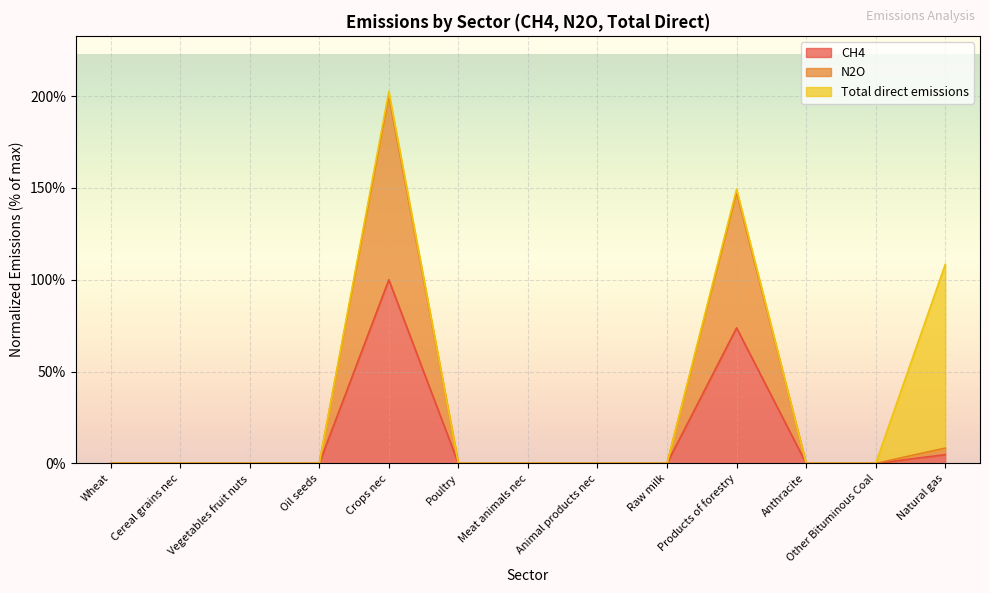

What is the label of the 6th point from the left?

Poultry